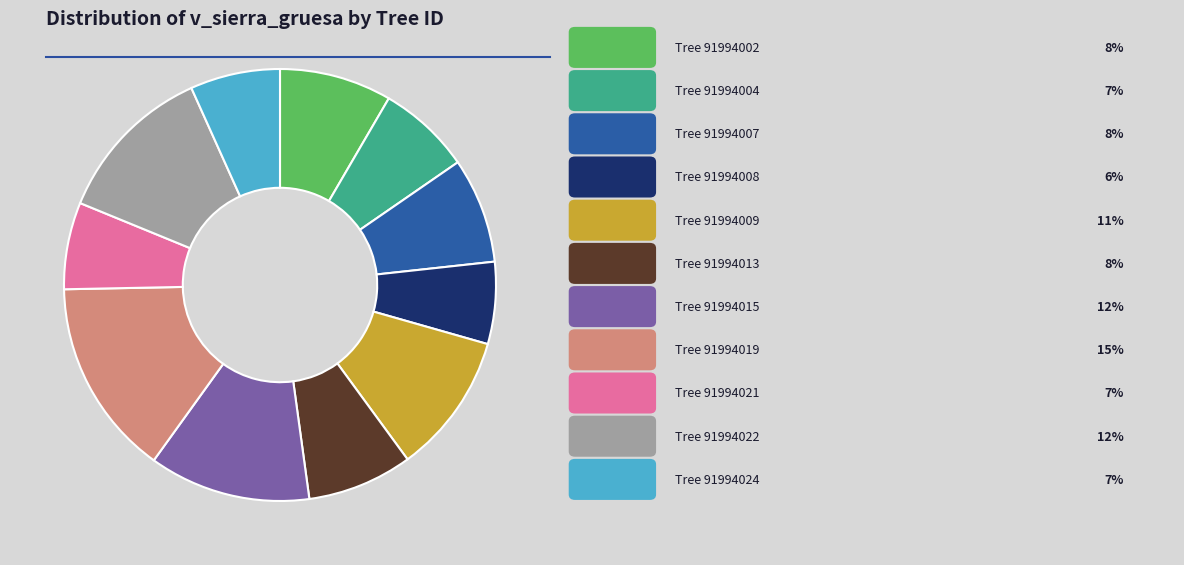

Does any single category account for the majority?

No